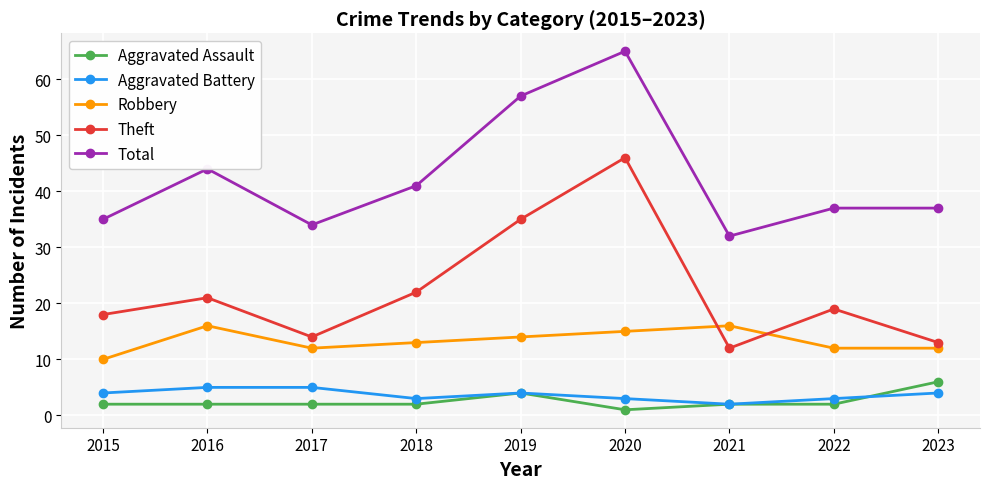

What are all the series names shown in the legend?

Aggravated Assault, Aggravated Battery, Robbery, Theft, Total